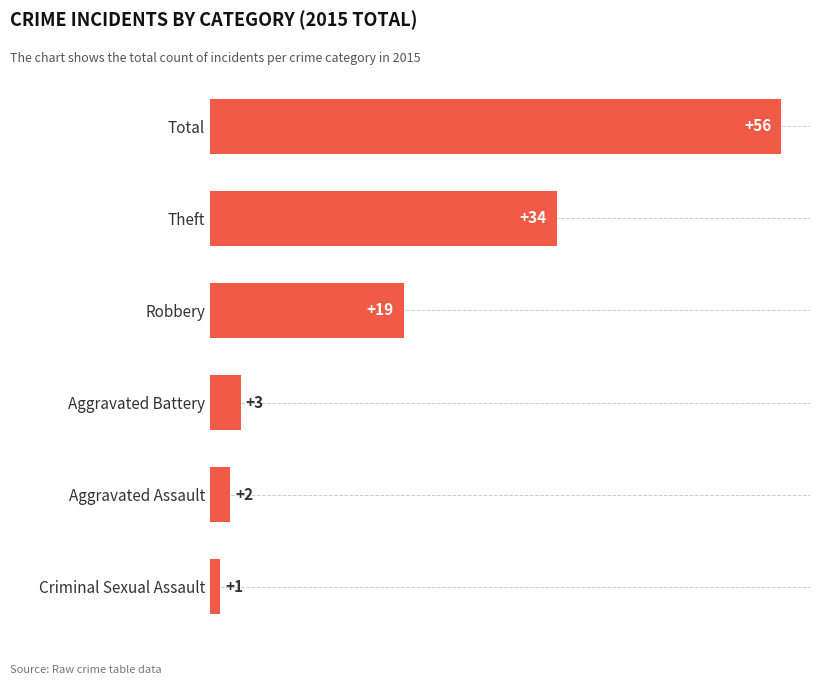

True or false: the data shows 3 at Aggravated Battery.

True